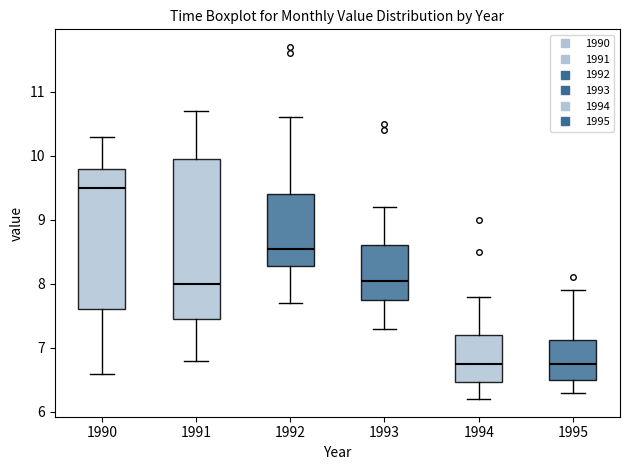

Comparing the boxes themselves (not the whiskers), which one is the tallest?

1991